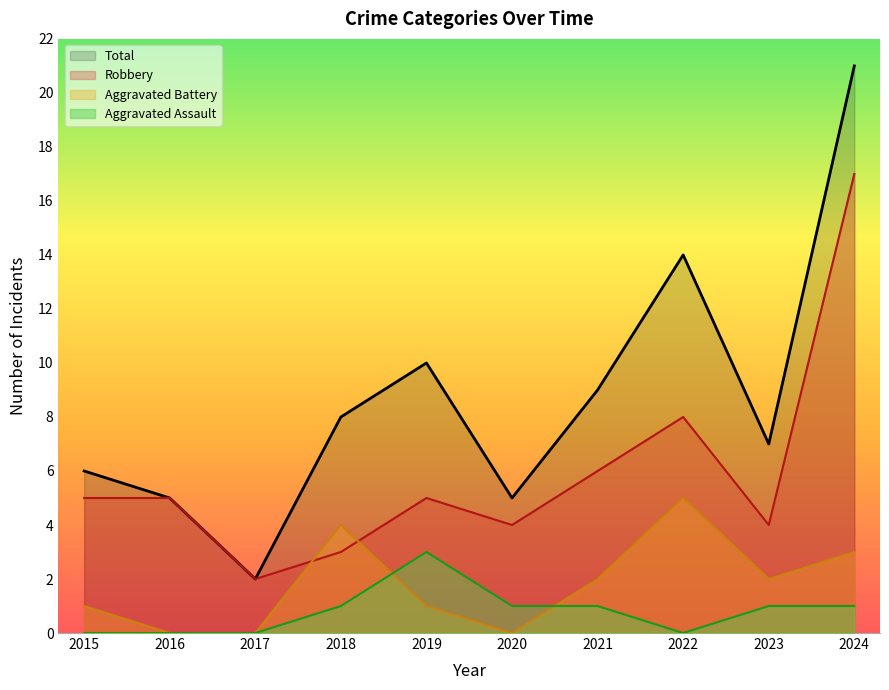

Reading right to left, transcribe all the data shown in this chart.

Robbery: 17	4	8	6	4	5	3	2	5	5
Aggravated Battery: 3	2	5	2	0	1	4	0	0	1
Aggravated Assault: 1	1	0	1	1	3	1	0	0	0
Total: 21	7	14	9	5	10	8	2	5	6